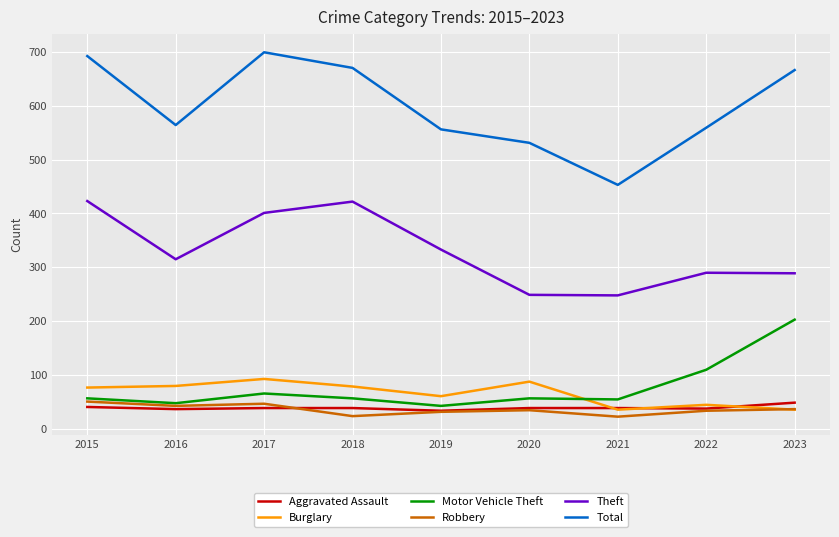

What are all the series names shown in the legend?

Aggravated Assault, Burglary, Motor Vehicle Theft, Robbery, Theft, Total